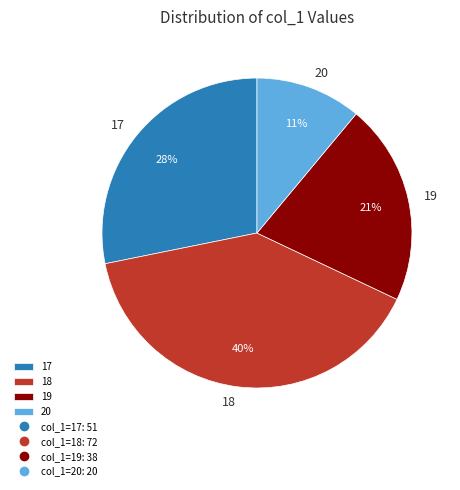

The 17 slice represents 19% of the pie. True or false?

False